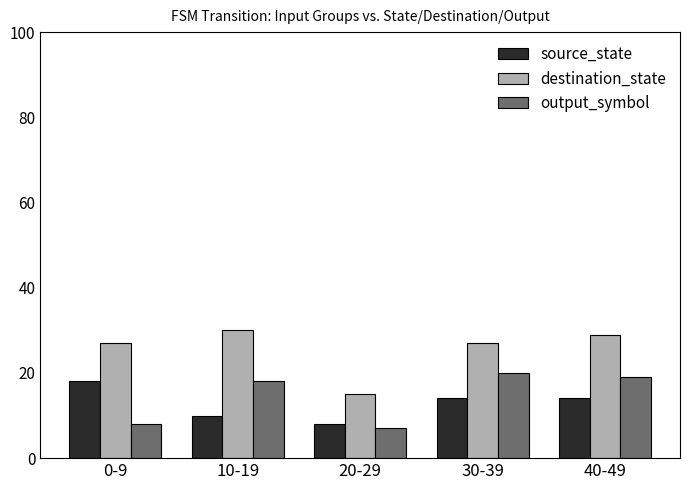

What position from the left is 20-29?

3